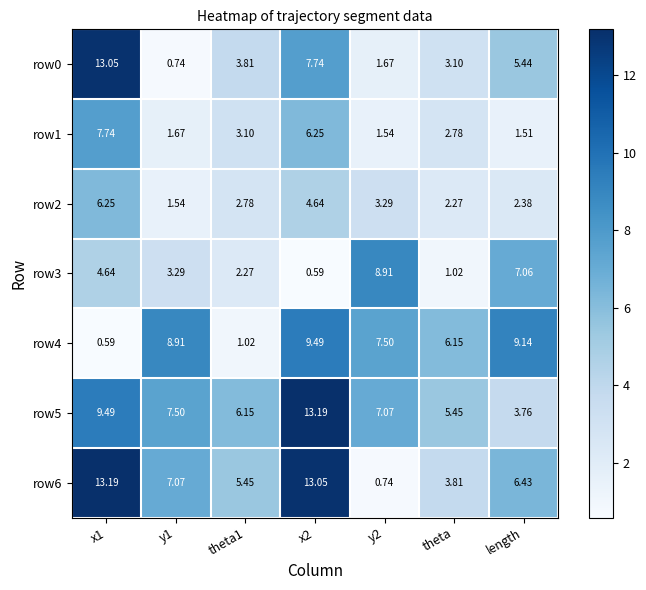

Where is row6 nearest to the value 6?

length